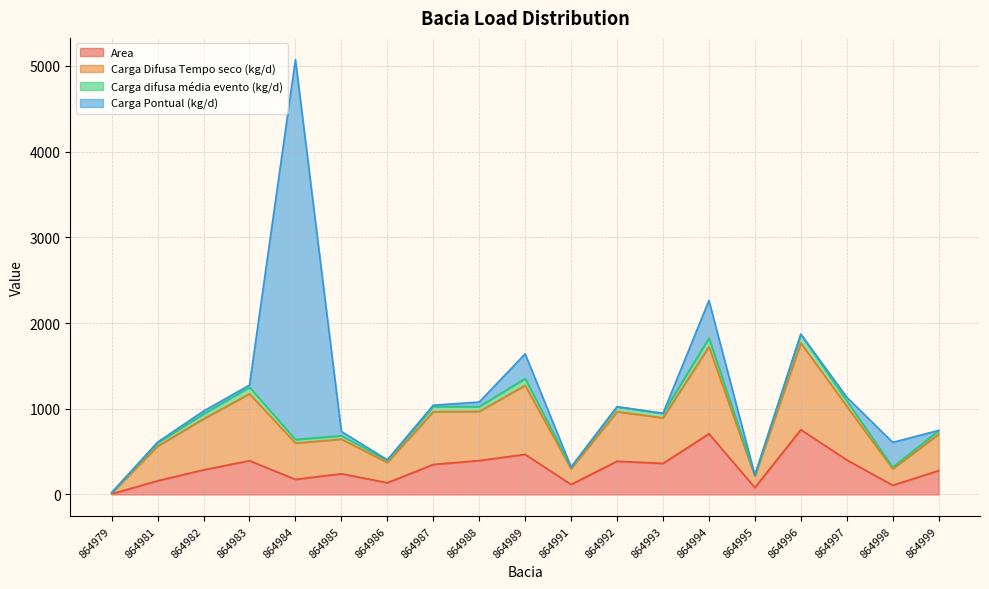

Which has a higher value, 864979 or 864984?

864984